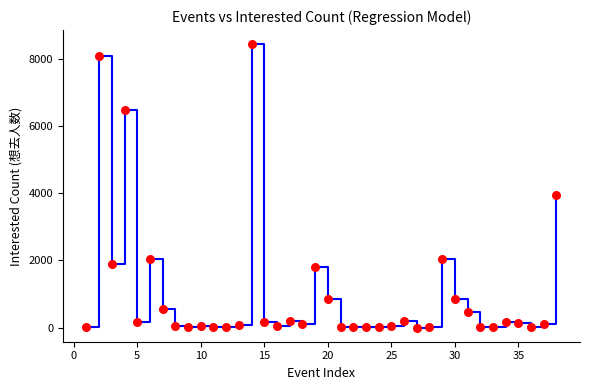

What Y value in the scatter plot is closest to 4218?

3959